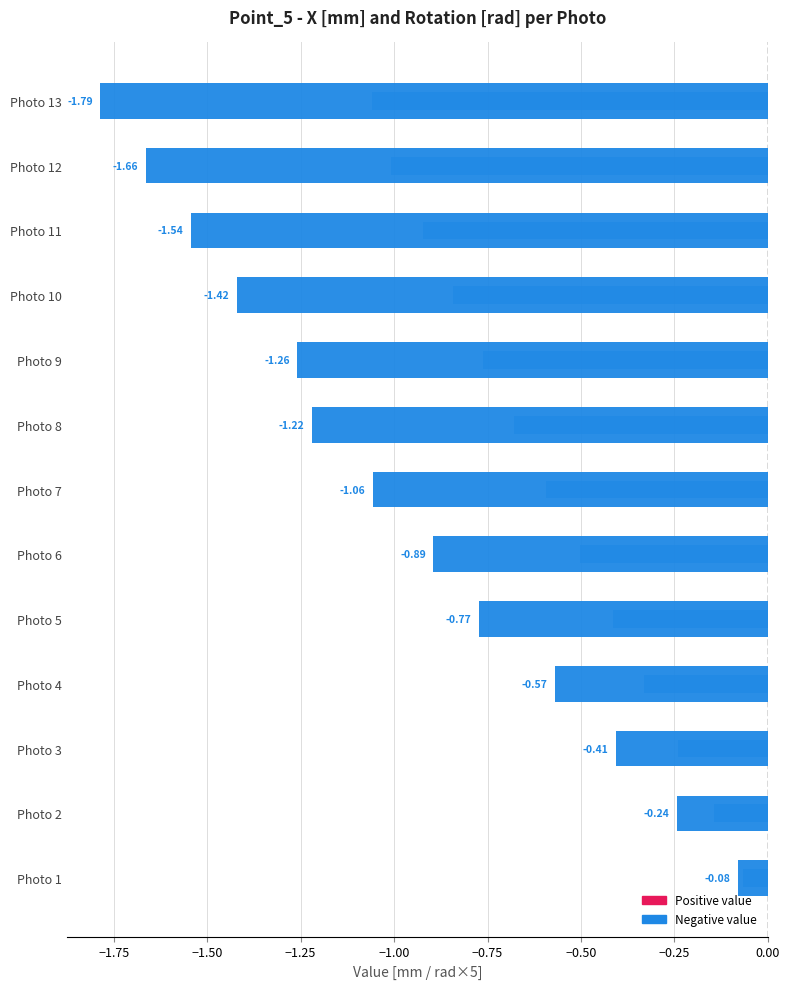

At Photo 9, list the series in order from smallest to largest.

Point_5 - X [mm], Point_5 - Rotation [rad] (×5)